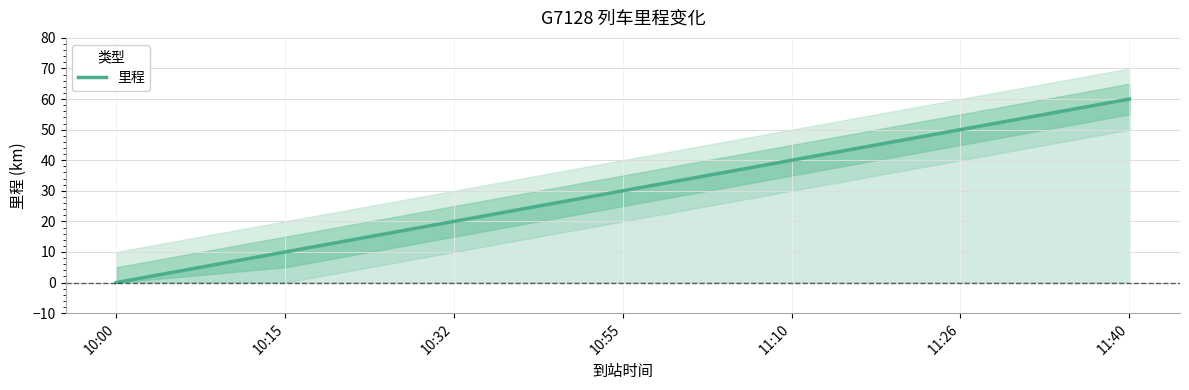

What is the difference between the maximum and minimum values?

60